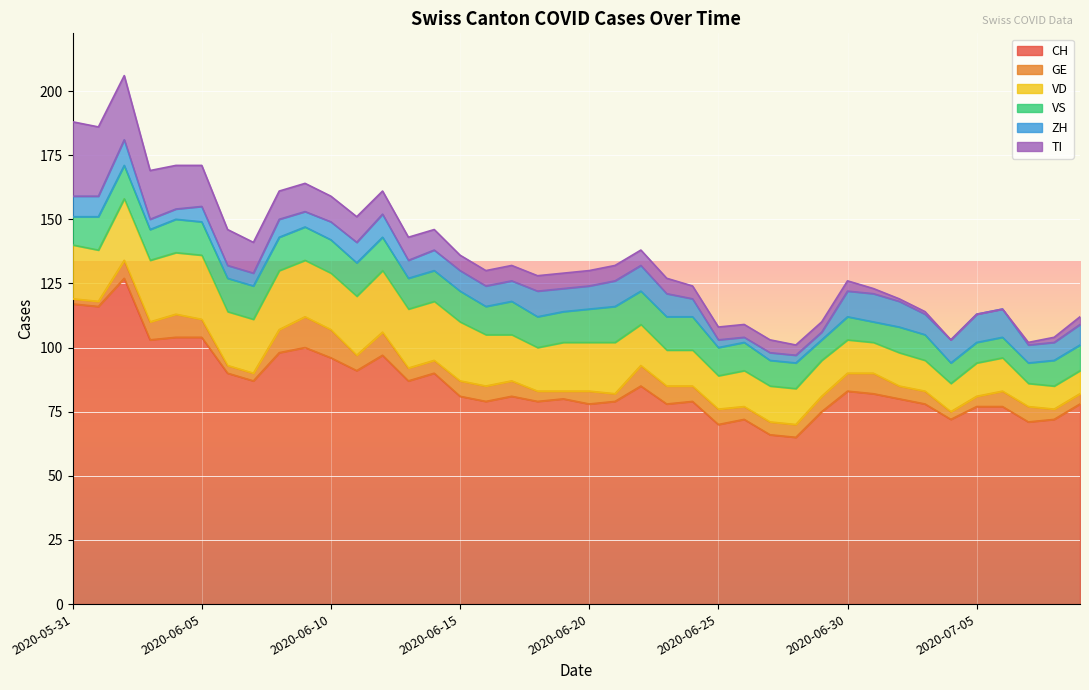

The VS series shows 7 at 2020-06-19. True or false?

False